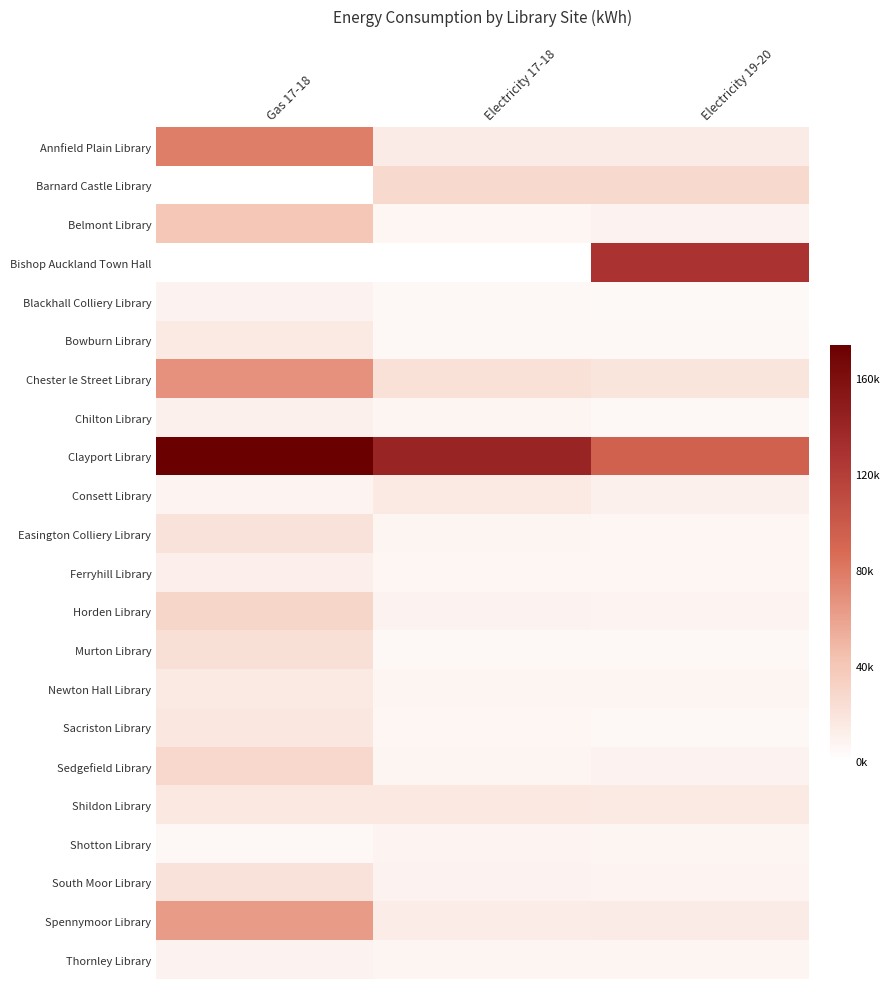

Reading right to left, extract all data points from this chart.

Annfield Plain Library: Electricity 19-20=0.1	Electricity 17-18=0.1	Gas 17-18=0.4
Barnard Castle Library: Electricity 19-20=0.2	Electricity 17-18=0.2	Gas 17-18=0.0
Belmont Library: Electricity 19-20=0.0	Electricity 17-18=0.0	Gas 17-18=0.2
Bishop Auckland Town Hall: Electricity 19-20=0.7	Electricity 17-18=0.0	Gas 17-18=0.0
Blackhall Colliery Library: Electricity 19-20=0.0	Electricity 17-18=0.0	Gas 17-18=0.1
Bowburn Library: Electricity 19-20=0.0	Electricity 17-18=0.0	Gas 17-18=0.1
Chester le Street Library: Electricity 19-20=0.1	Electricity 17-18=0.1	Gas 17-18=0.4
Chilton Library: Electricity 19-20=0.0	Electricity 17-18=0.0	Gas 17-18=0.1
Clayport Library: Electricity 19-20=0.5	Electricity 17-18=0.8	Gas 17-18=1.0
Consett Library: Electricity 19-20=0.1	Electricity 17-18=0.1	Gas 17-18=0.0
Easington Colliery Library: Electricity 19-20=0.0	Electricity 17-18=0.0	Gas 17-18=0.1
Ferryhill Library: Electricity 19-20=0.0	Electricity 17-18=0.0	Gas 17-18=0.1
Horden Library: Electricity 19-20=0.0	Electricity 17-18=0.0	Gas 17-18=0.2
Murton Library: Electricity 19-20=0.0	Electricity 17-18=0.0	Gas 17-18=0.1
Newton Hall Library: Electricity 19-20=0.0	Electricity 17-18=0.0	Gas 17-18=0.1
Sacriston Library: Electricity 19-20=0.0	Electricity 17-18=0.0	Gas 17-18=0.1
Sedgefield Library: Electricity 19-20=0.0	Electricity 17-18=0.0	Gas 17-18=0.2
Shildon Library: Electricity 19-20=0.1	Electricity 17-18=0.1	Gas 17-18=0.1
Shotton Library: Electricity 19-20=0.0	Electricity 17-18=0.0	Gas 17-18=0.0
South Moor Library: Electricity 19-20=0.0	Electricity 17-18=0.0	Gas 17-18=0.1
Spennymoor Library: Electricity 19-20=0.1	Electricity 17-18=0.1	Gas 17-18=0.4
Thornley Library: Electricity 19-20=0.0	Electricity 17-18=0.0	Gas 17-18=0.0